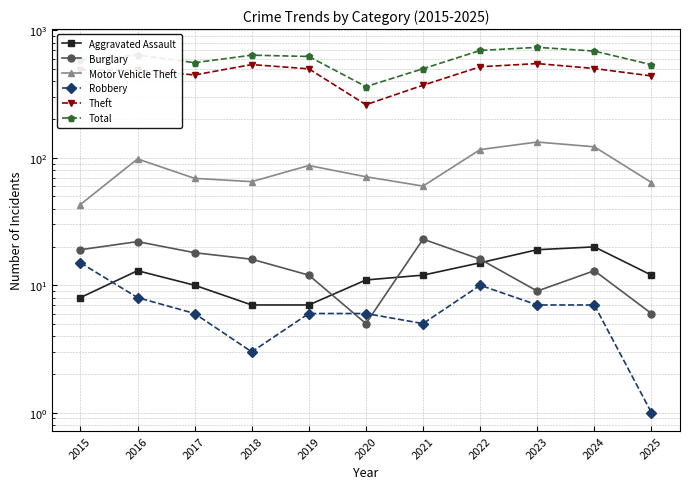

What is the minimum value shown in the chart?

1